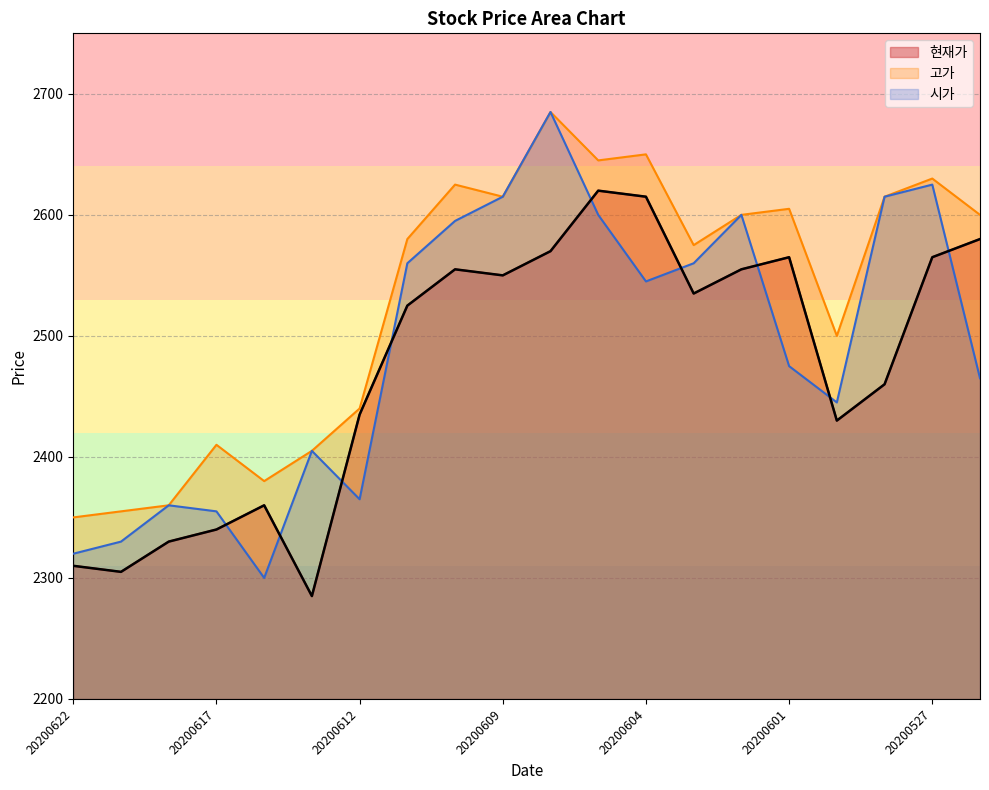

Reading left to right, transcribe all the data shown in this chart.

현재가: 2310	2305	2330	2340	2360	2285	2435	2525	2555	2550	2570	2620	2615	2535	2555	2565	2430	2460	2565	2580
고가: 2350	2355	2360	2410	2380	2405	2440	2580	2625	2615	2685	2645	2650	2575	2600	2605	2500	2615	2630	2600
시가: 2320	2330	2360	2355	2300	2405	2365	2560	2595	2615	2685	2600	2545	2560	2600	2475	2445	2615	2625	2465